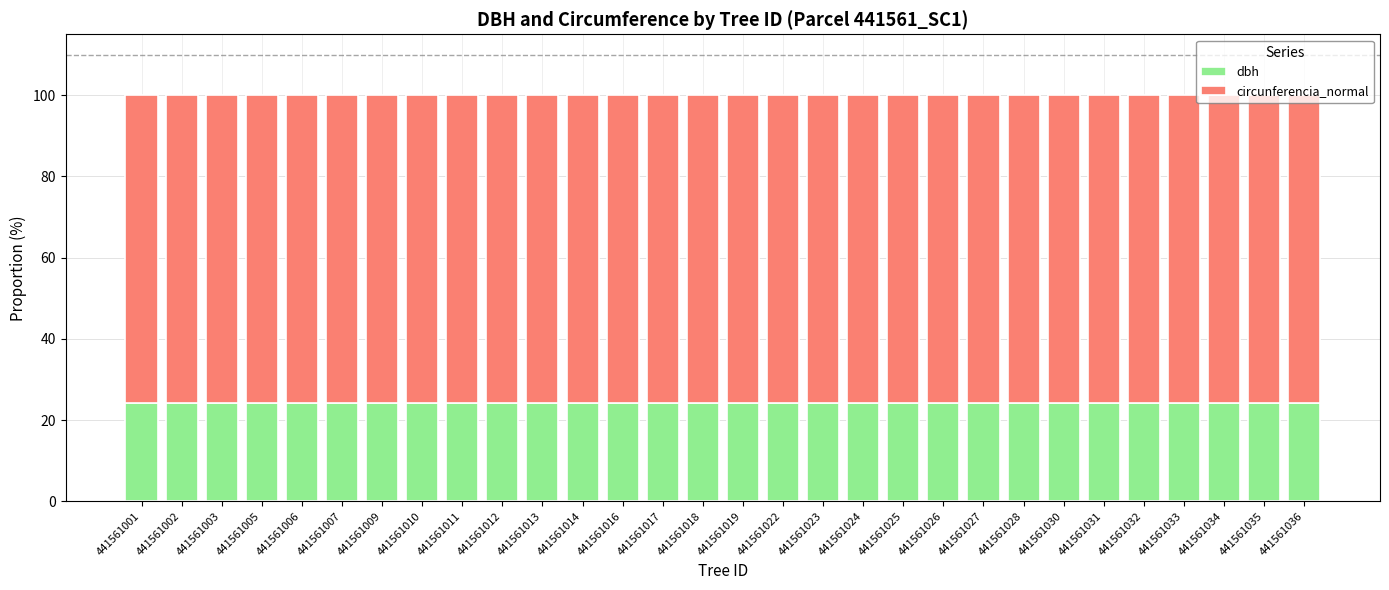

What is the total value across all series at 441561023?

100.0